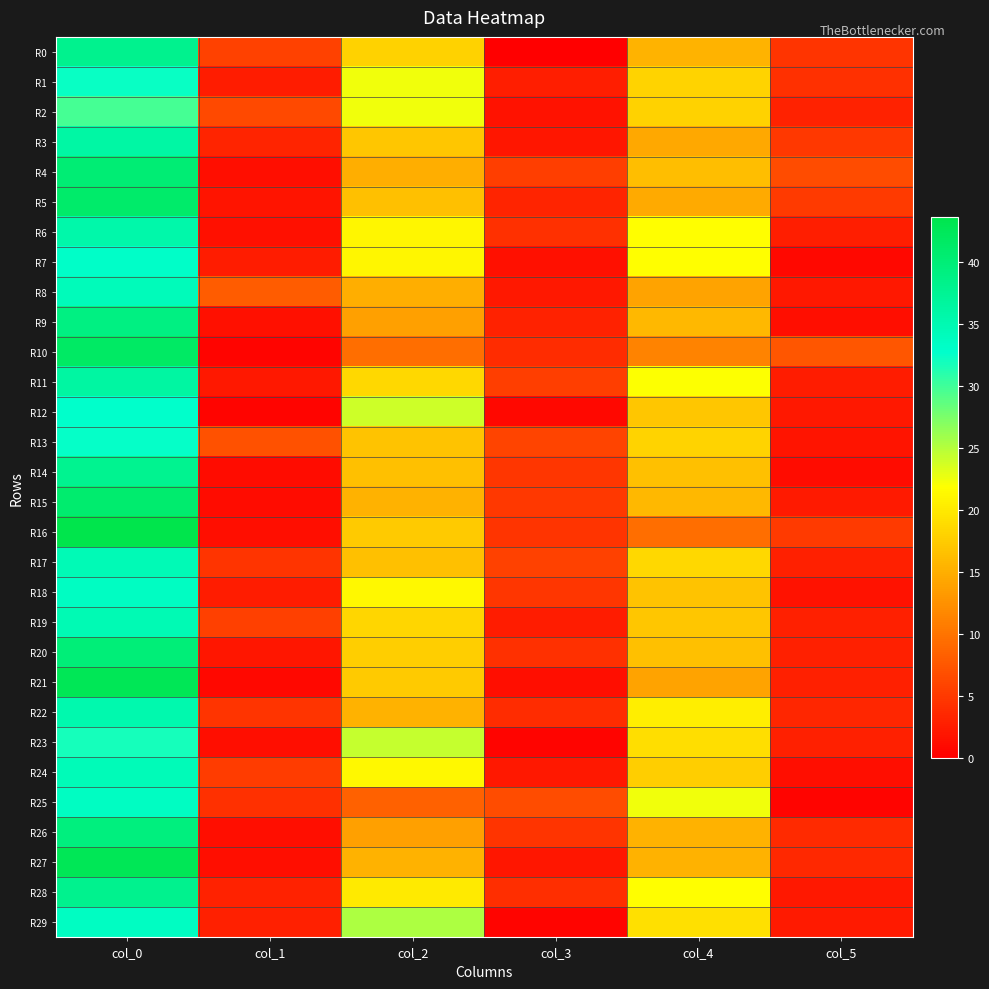

Count the number of categories in the chart.

6